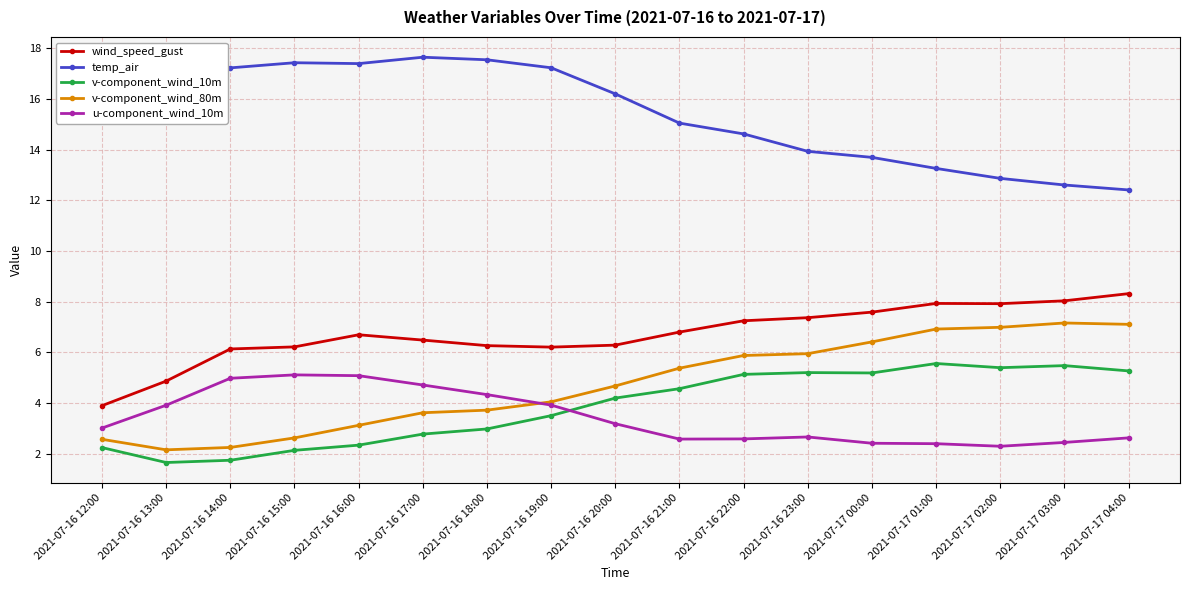

True or false: temp_air has more than 0 interior local peaks.

True